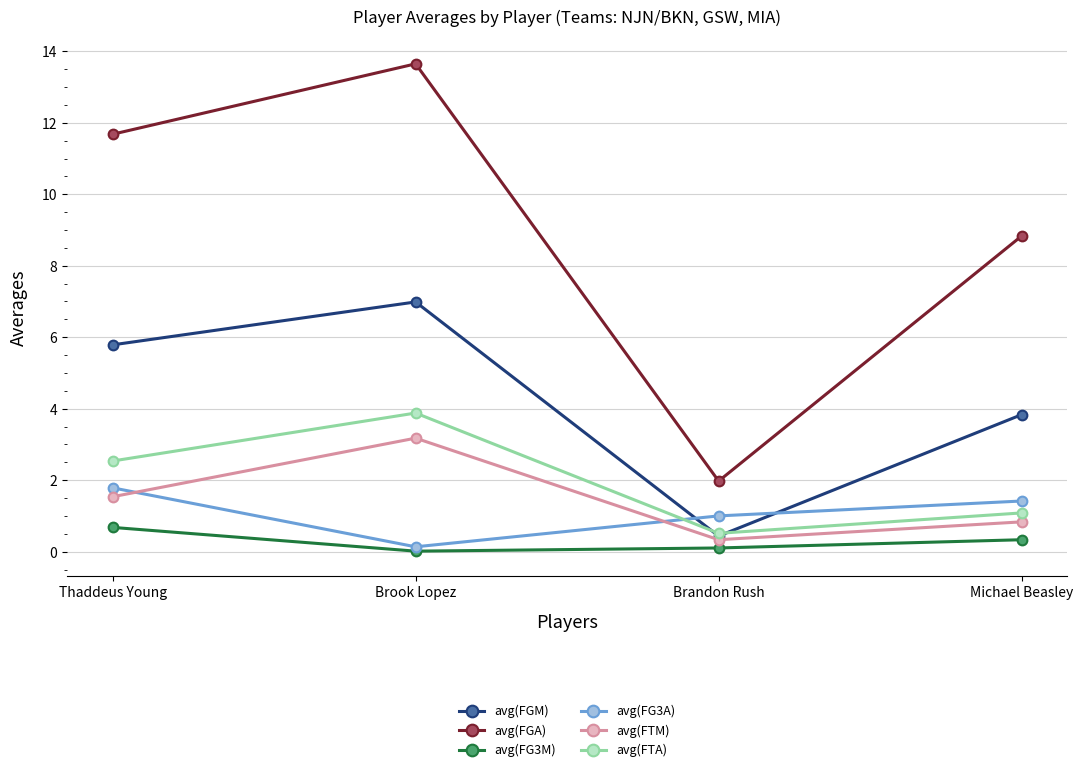

True or false: avg(FGA) and avg(FGM) intersect in this chart.

False